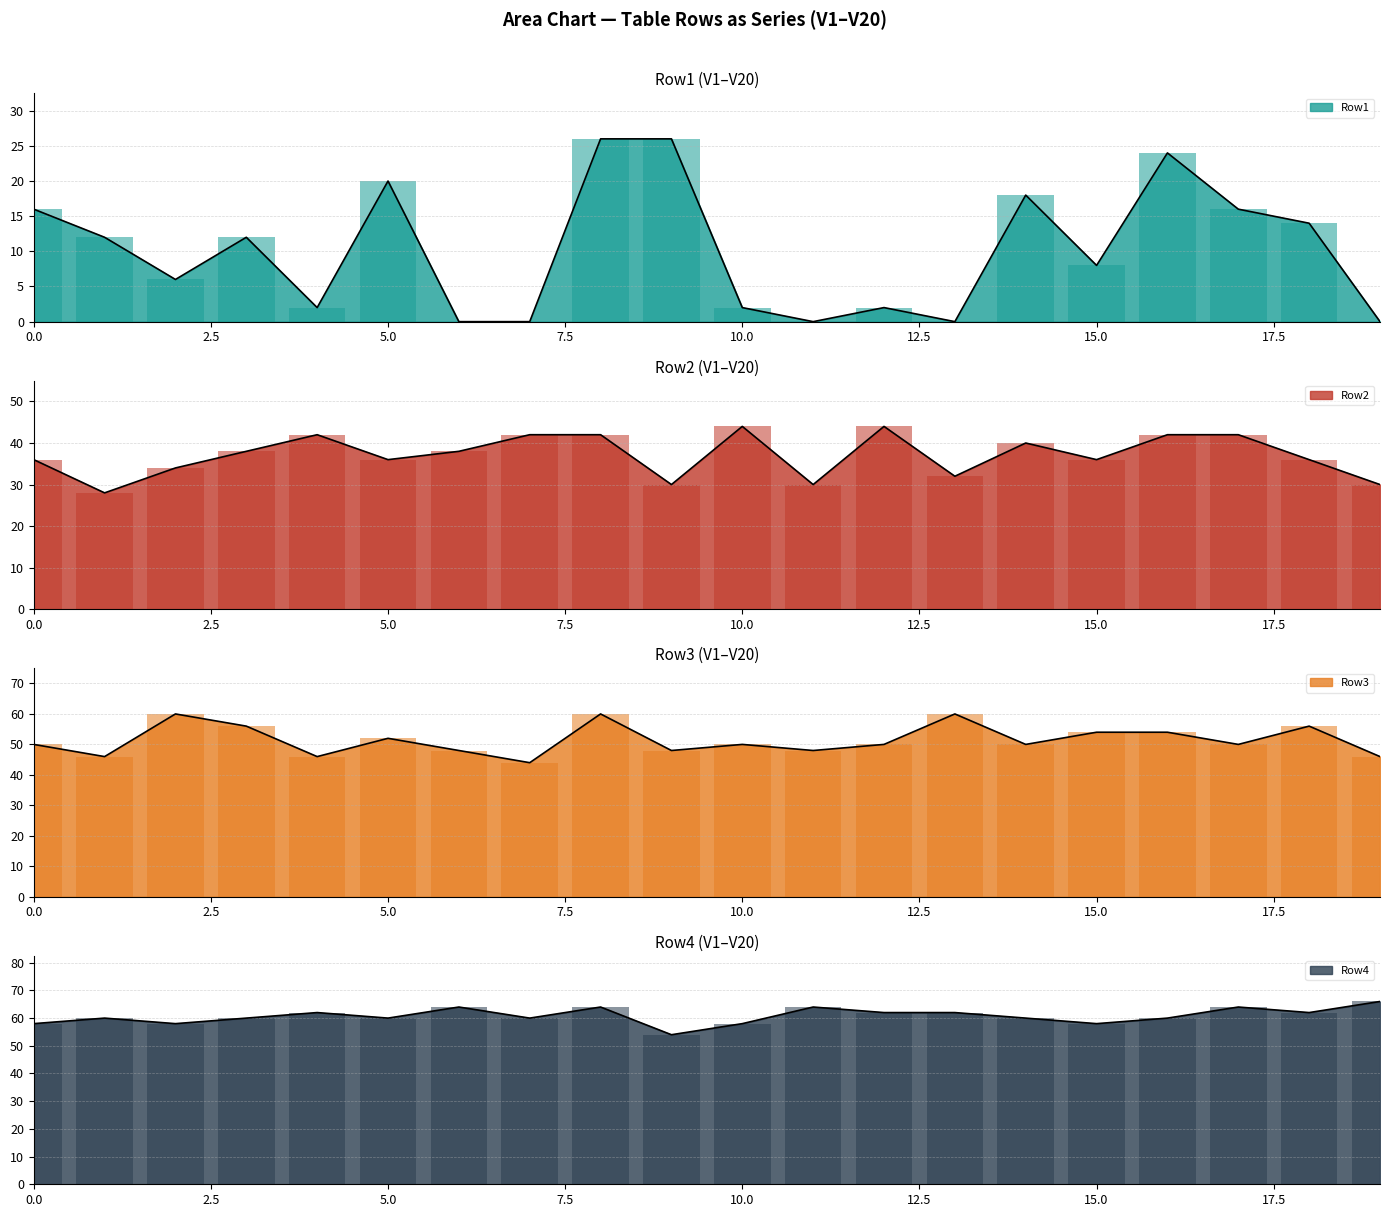

Is it true that Row1 equals 20 at 5.0?

True